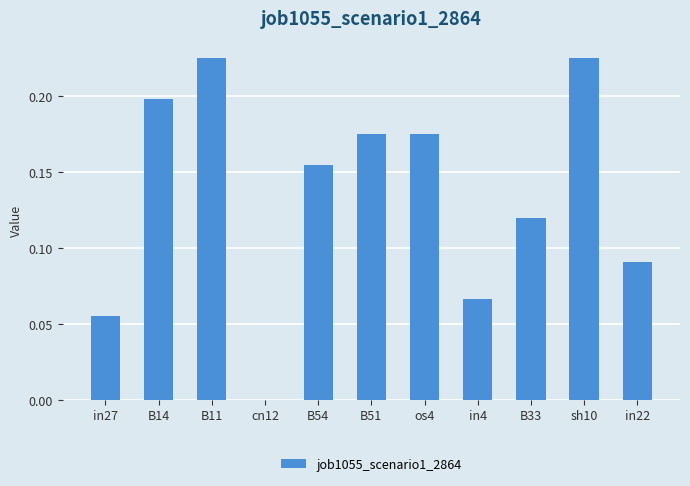

Between B51 and in22, which is larger?

B51